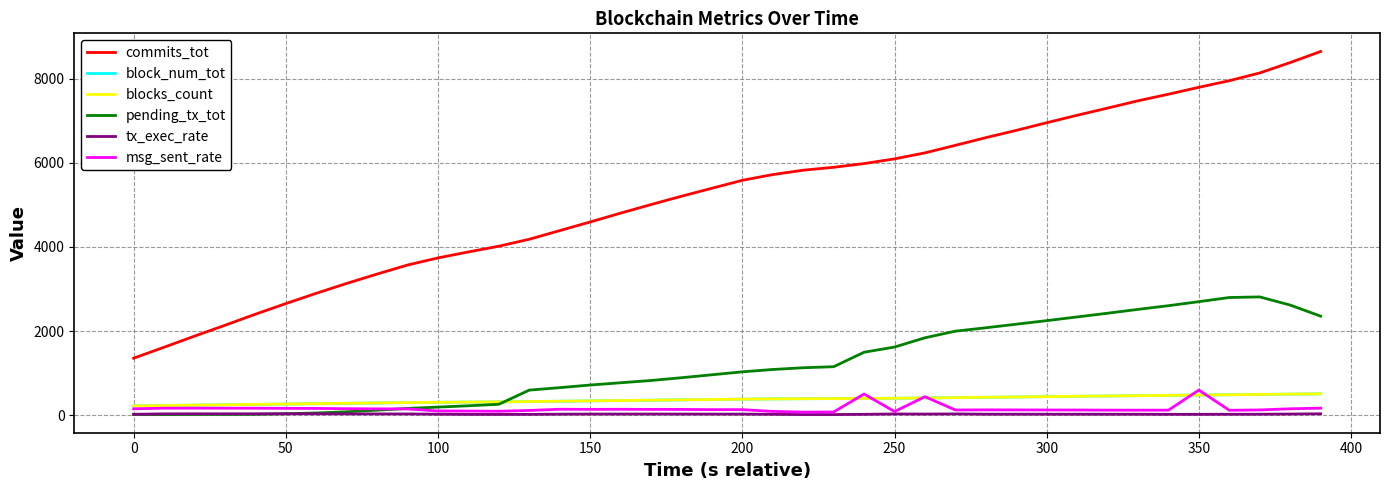

True or false: tx_exec_rate and block_num_tot cross at least once.

False